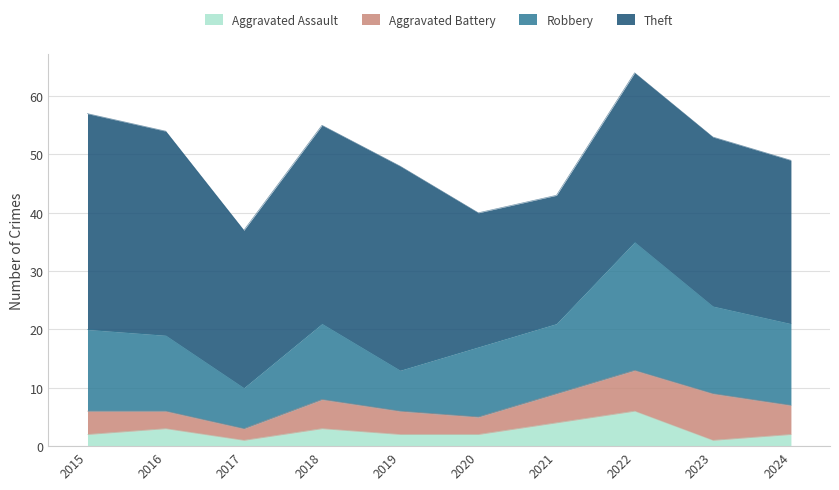

Is it true that Theft equals 34 at 2018?

True